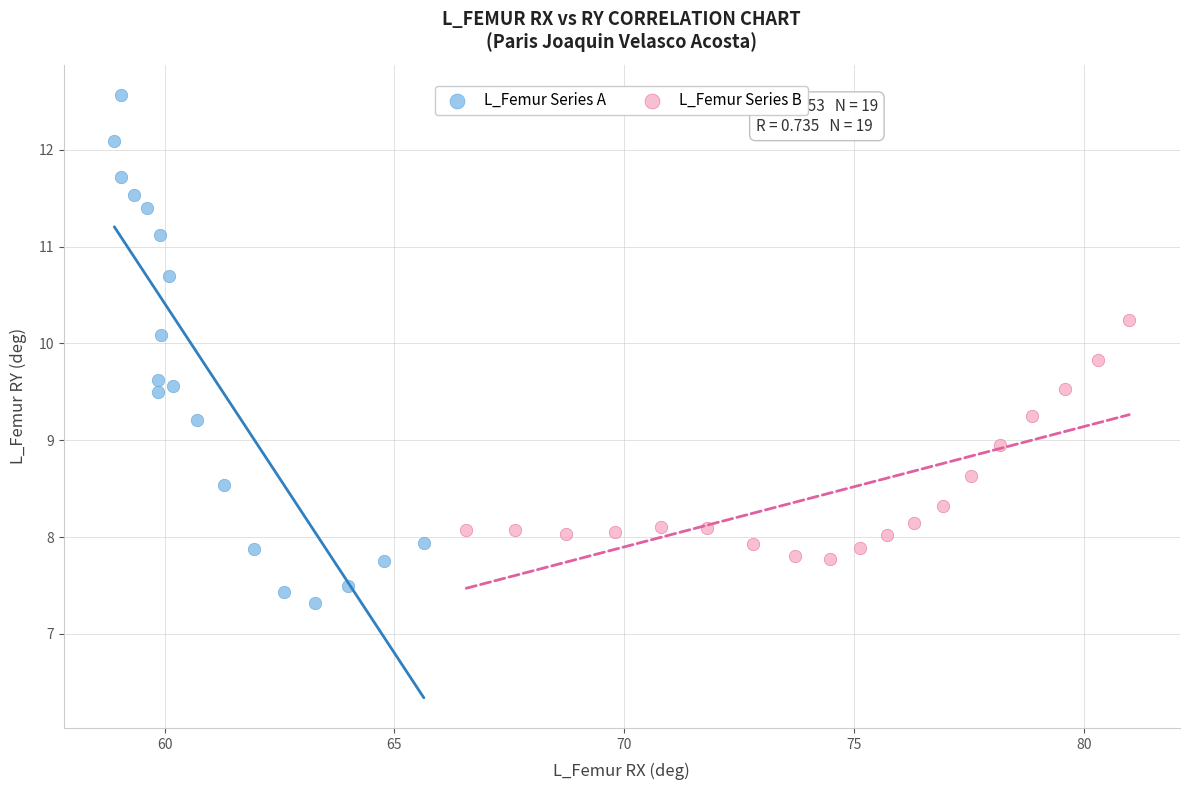

Which series reaches the maximum Y coordinate?

L_Femur Series A